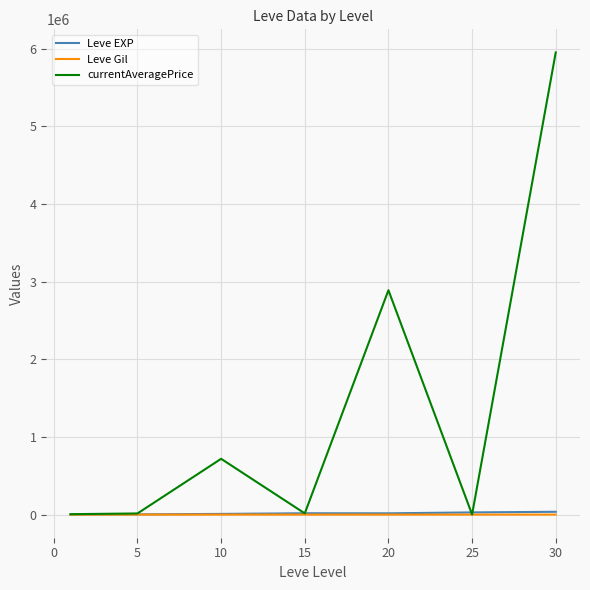

What is the difference between the maximum and minimum values in the currentAveragePrice series?

5952334.0